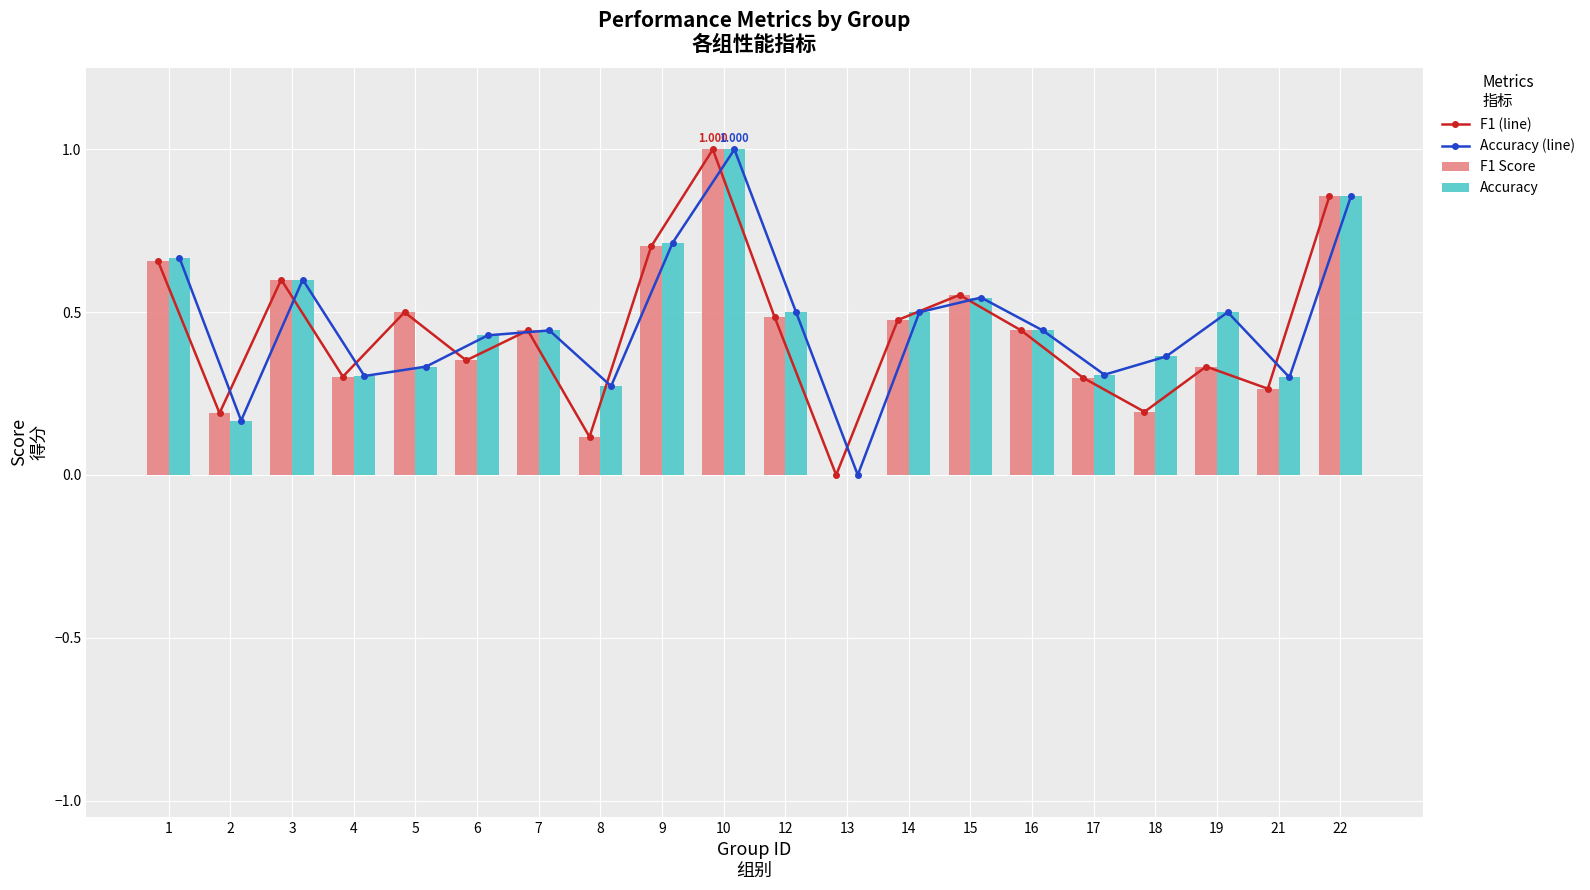

What is the total value across all series at 17?

1.2